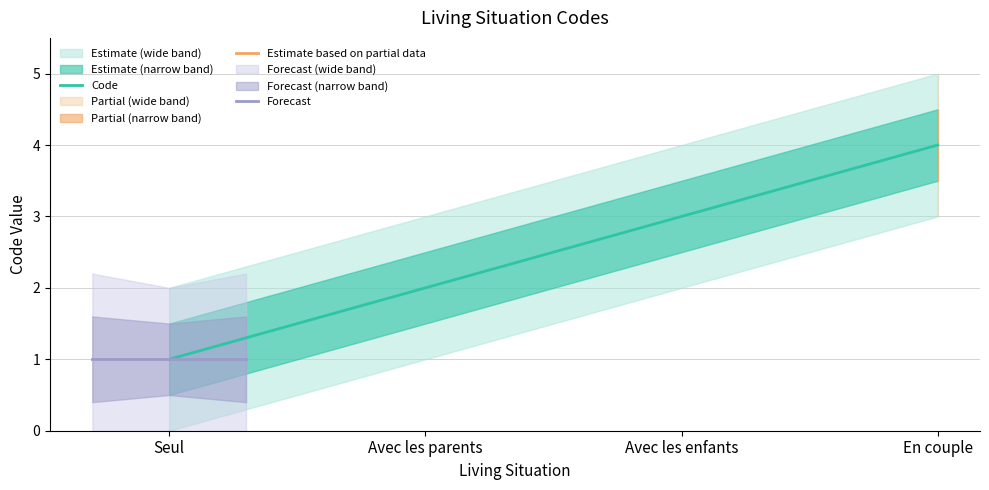

How many data points are above 3?

1